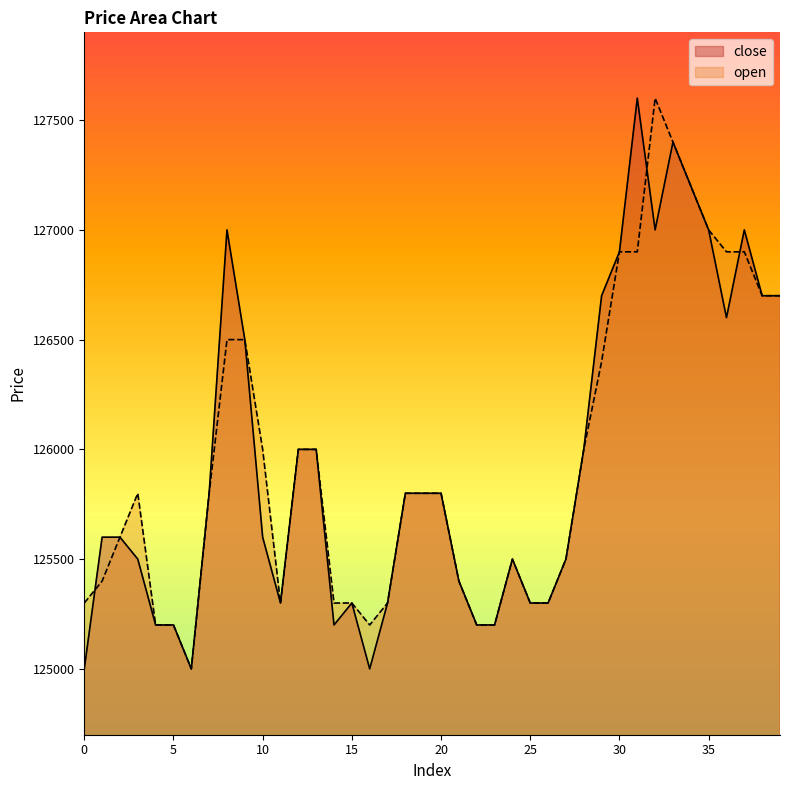

What is the sum of the open values at 37 and 34?

254100